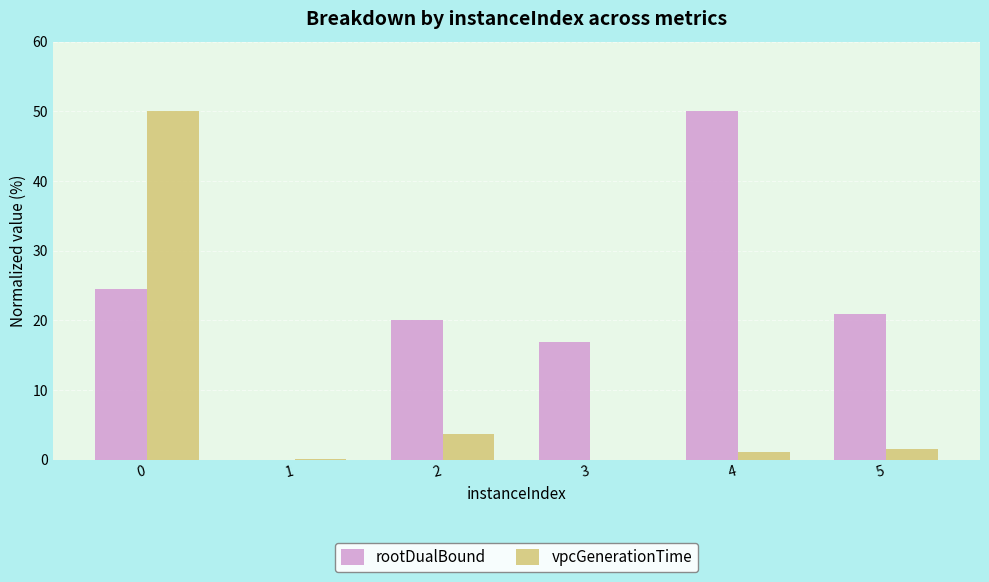

What is the highest value of the rootDualBound series?

50.0